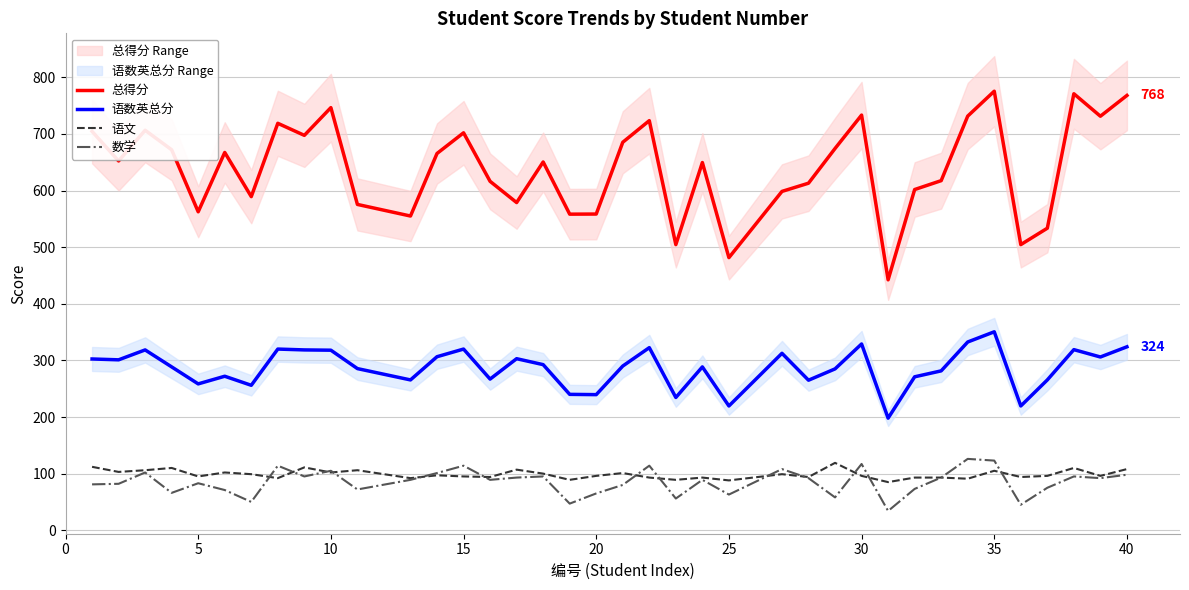

True or false: 语数英总分 and 总得分 intersect in this chart.

False